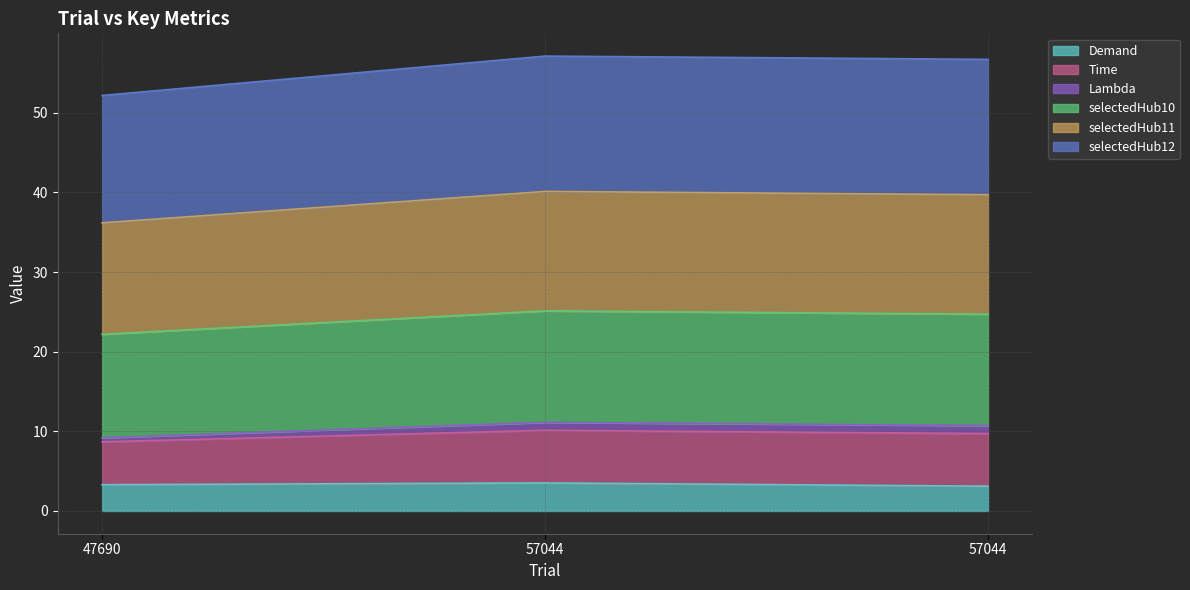

The Lambda series shows 54.9 at 57044. True or false?

False